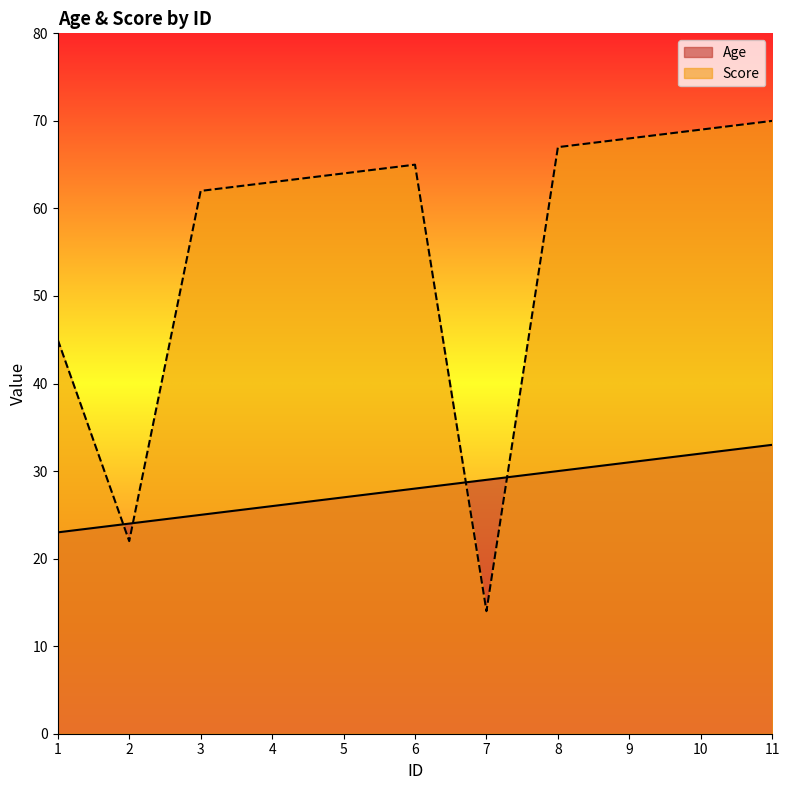

The value of Age at 10 is 32. True or false?

True